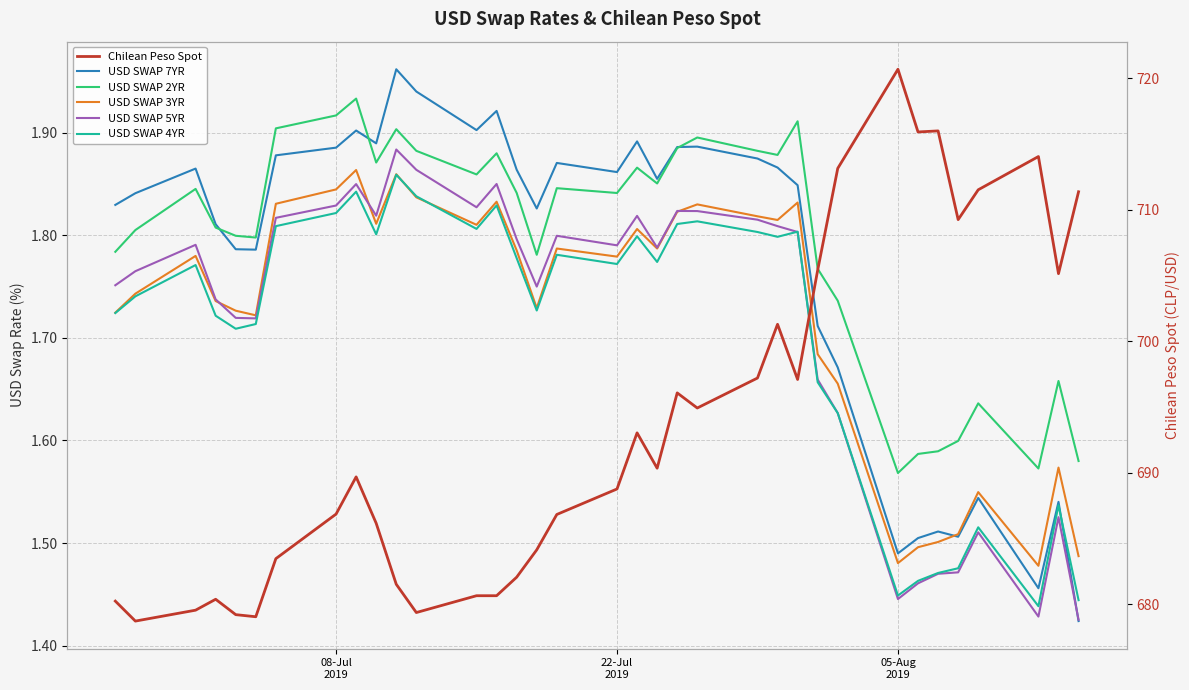

True or false: USD SWAP 2YR and USD SWAP 4YR cross at least once.

False